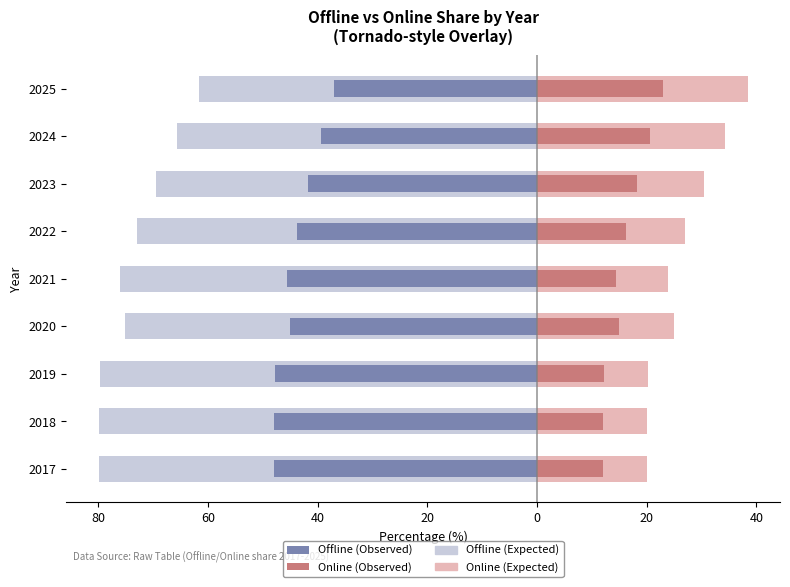

Is it true that Online (Observed) equals 24.5 at 2020?

False